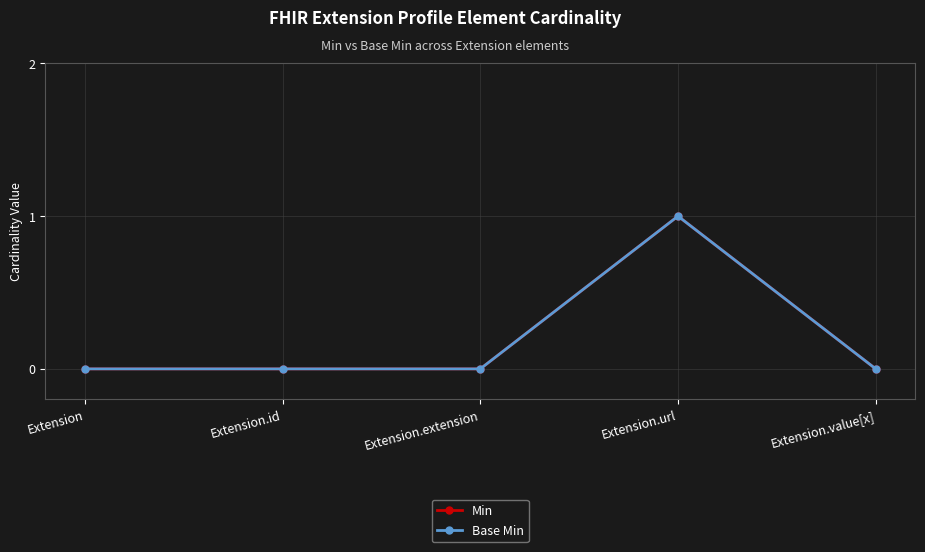

At which label is Base Min closest to 0?

Extension